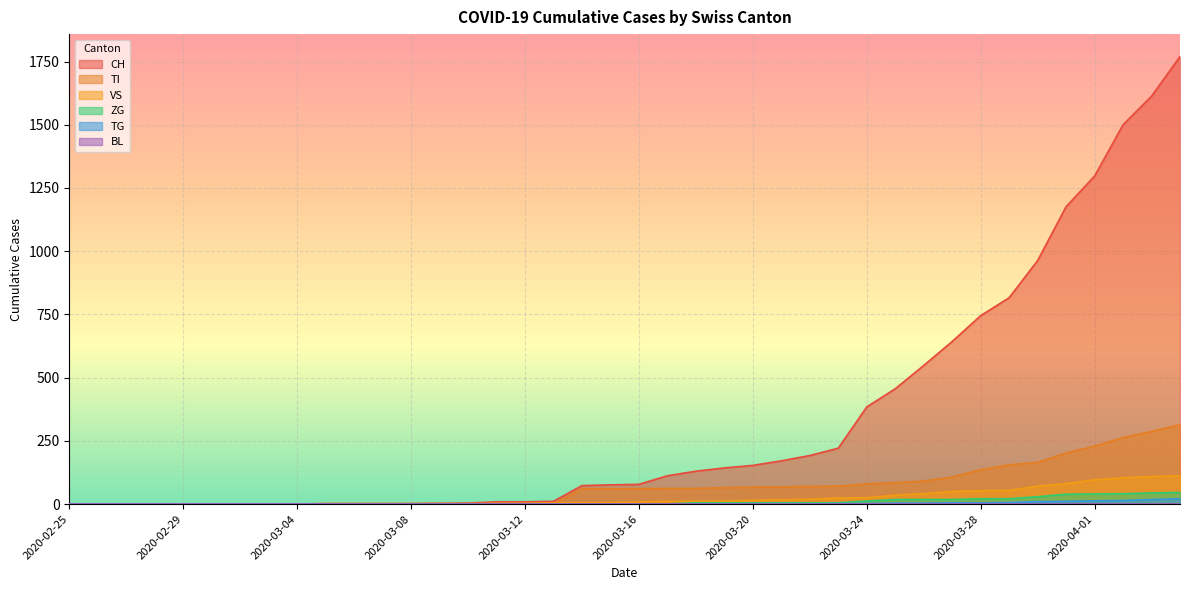

The TG series shows 7 at 2020-03-01. True or false?

False